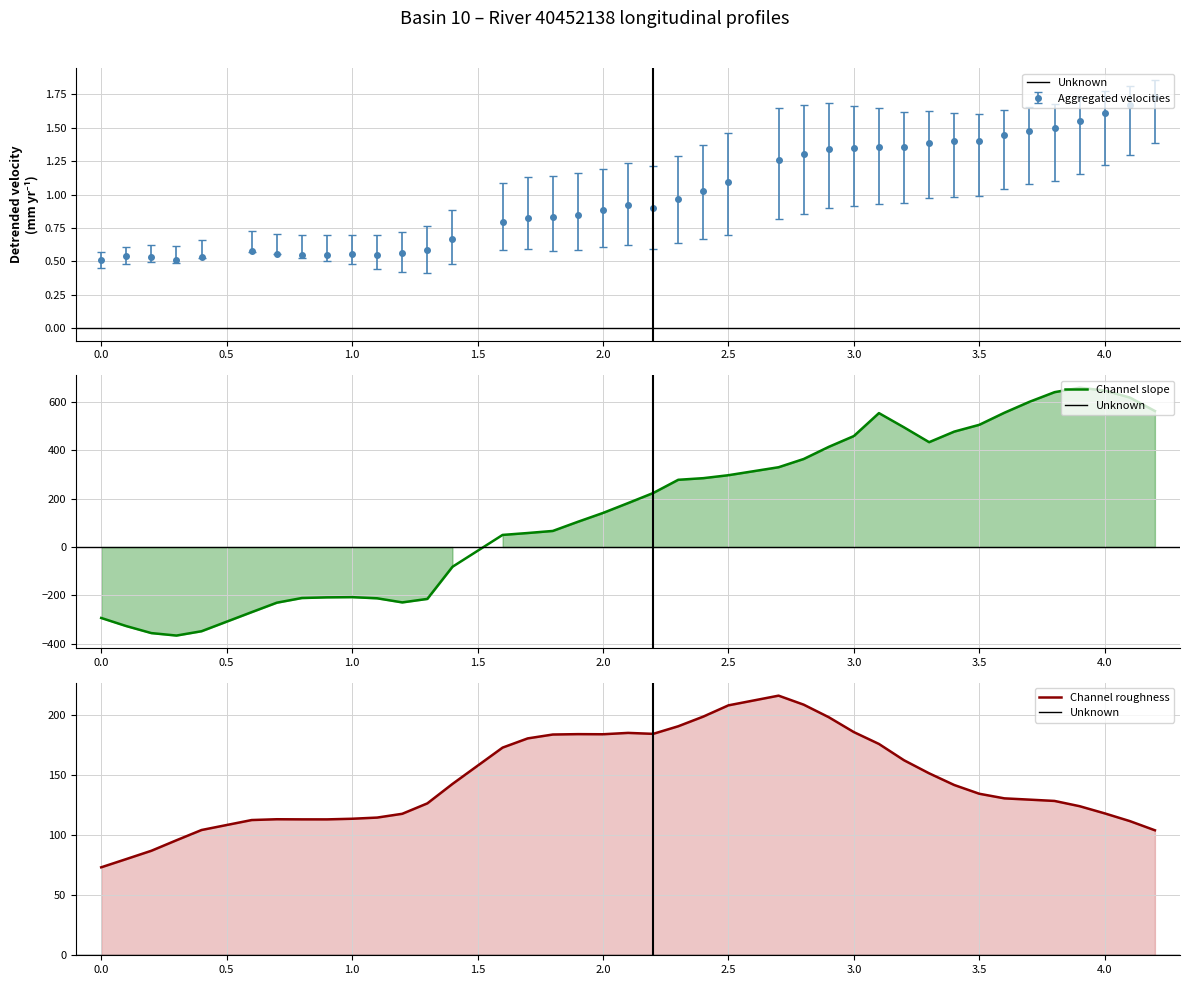

True or false: Aggregated velocities has more than 1 points higher than both neighbors.

True